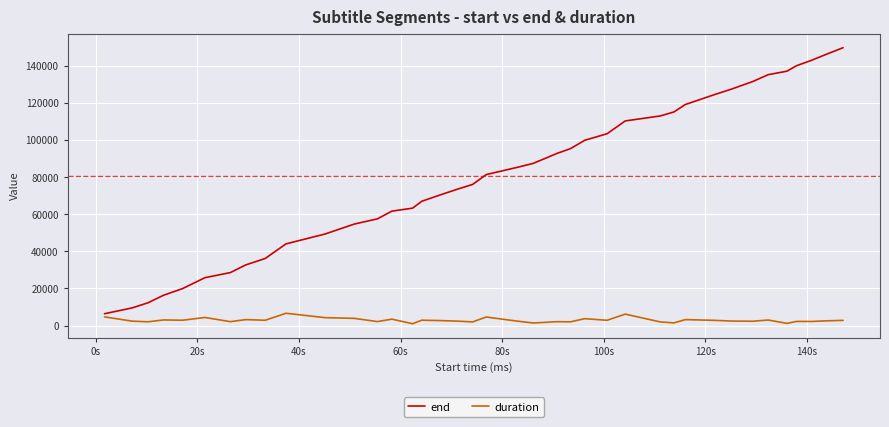

What is the maximum value for duration?

6630